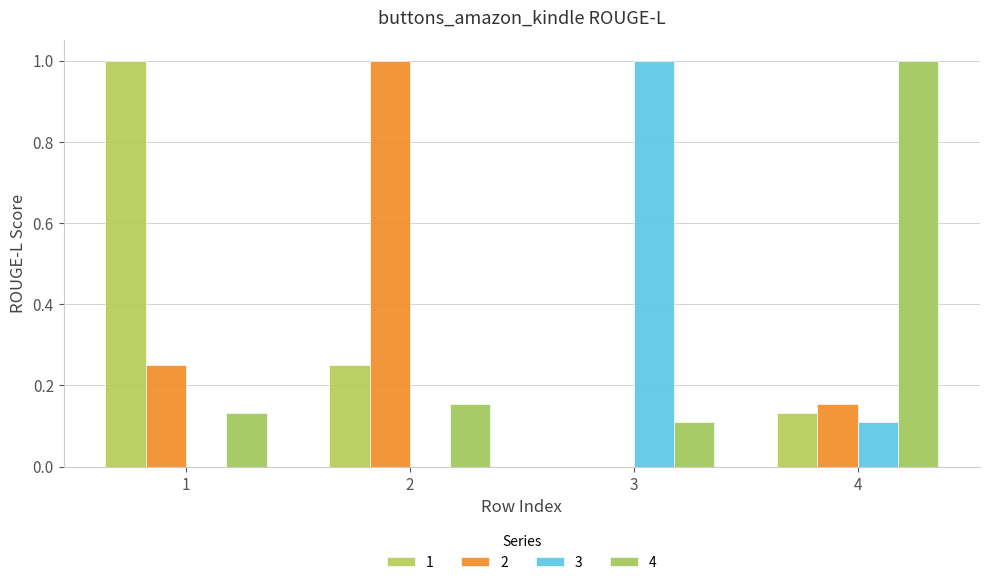

How many categories are shown in the chart?

4